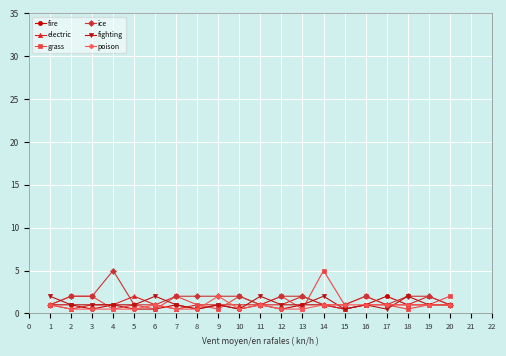

What is the difference between the highest and lowest values at 1?

1.0